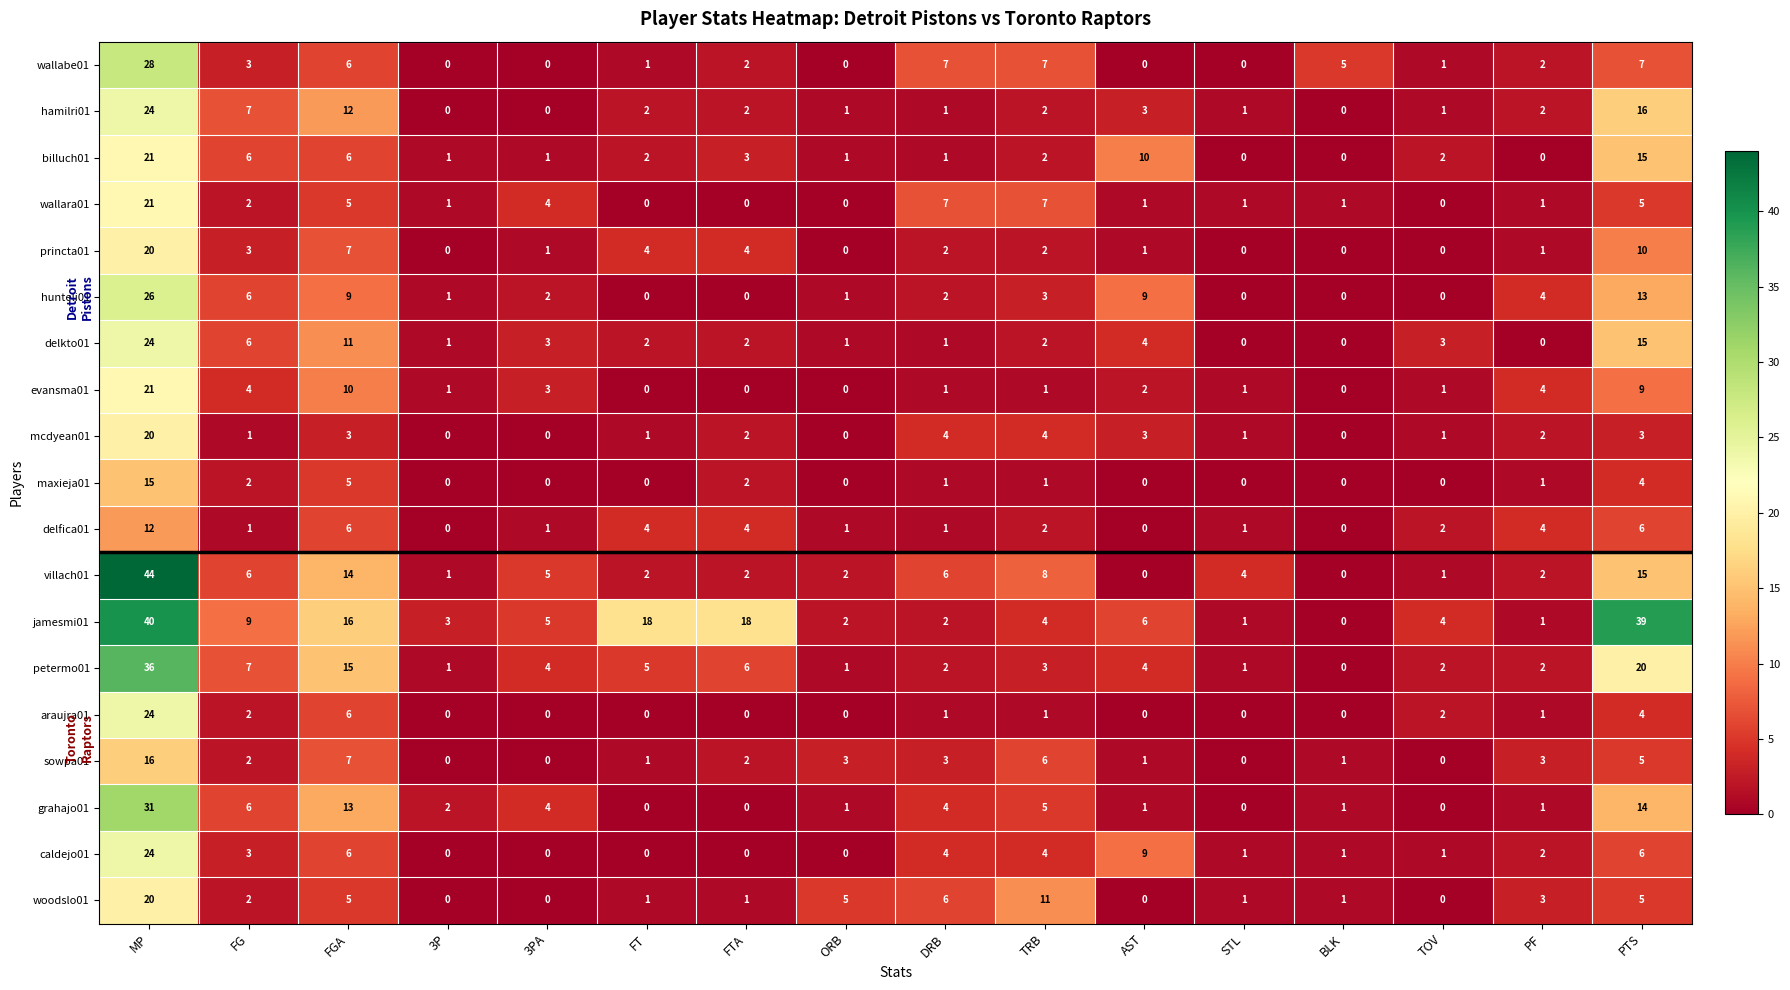

Which series has the largest total across all categories?

jamesmi01